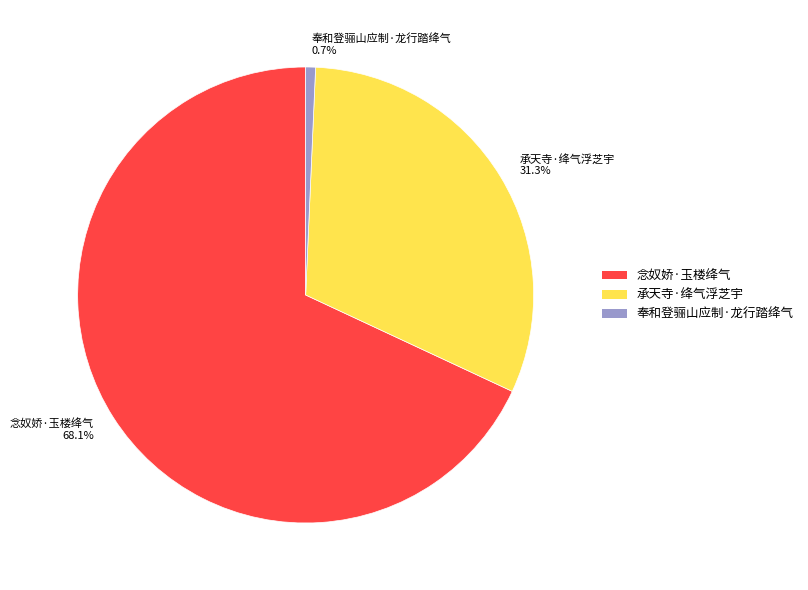

What is the ratio of the value at 承天寺·绛气浮芝宇 to the value at 念奴娇·玉楼绛气?

0.5